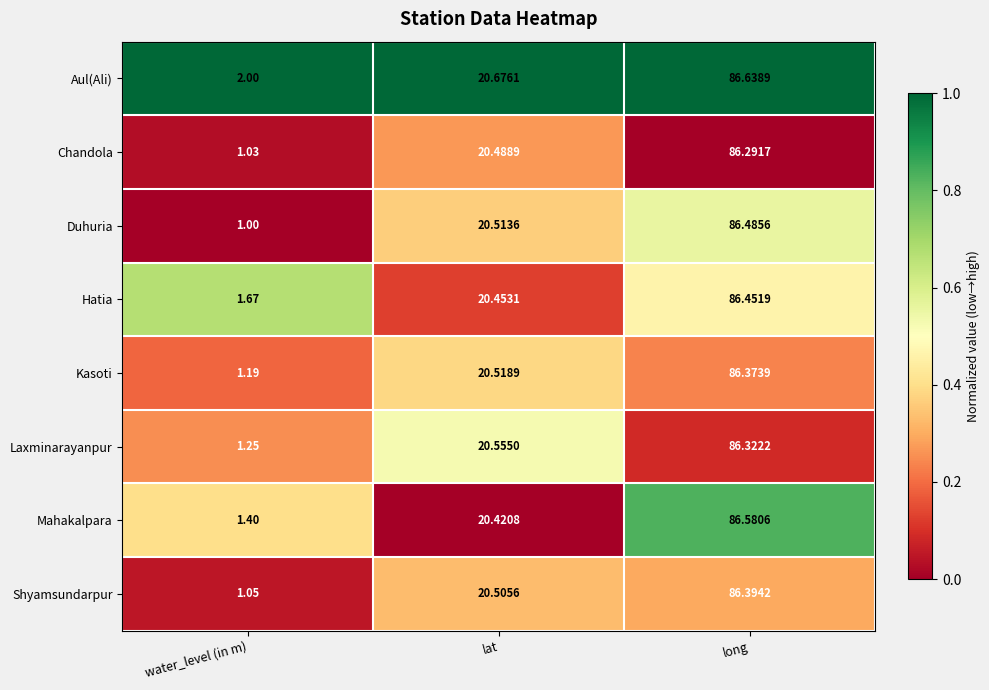

Where is Shyamsundarpur nearest to the value 43?

lat